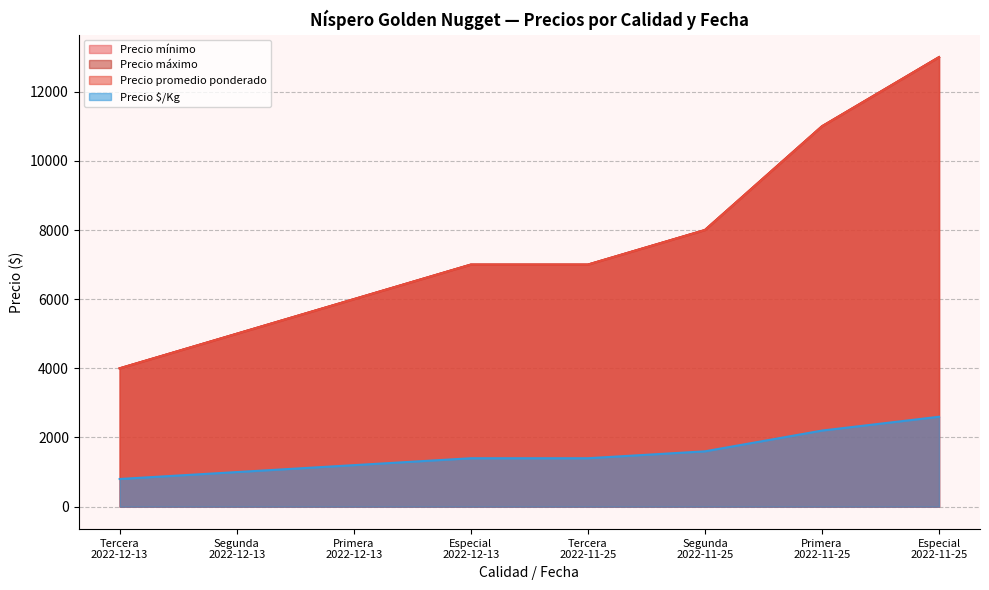

What is the sum of the Precio $/Kg values at Tercera
2022-11-25 and Tercera
2022-12-13?

2200